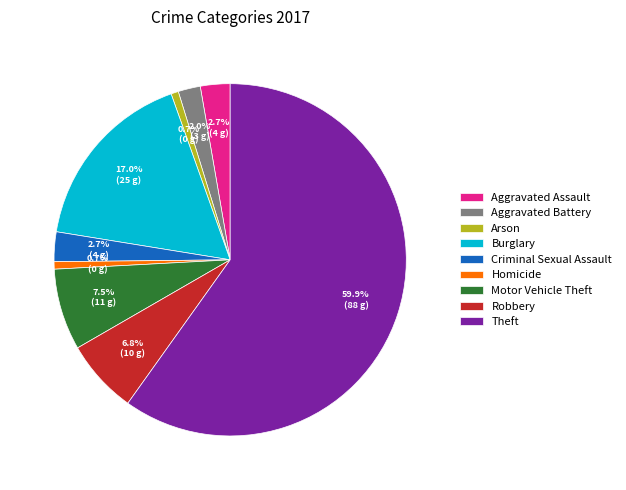

Between Motor Vehicle Theft and Criminal Sexual Assault, which is larger?

Motor Vehicle Theft